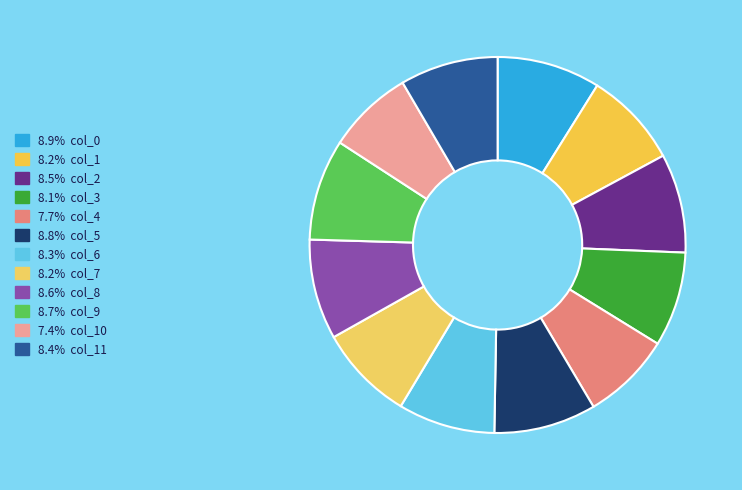

Rank the categories by value from highest to lowest.

col_0, col_5, col_9, col_8, col_2, col_11, col_6, col_1, col_7, col_3, col_4, col_10